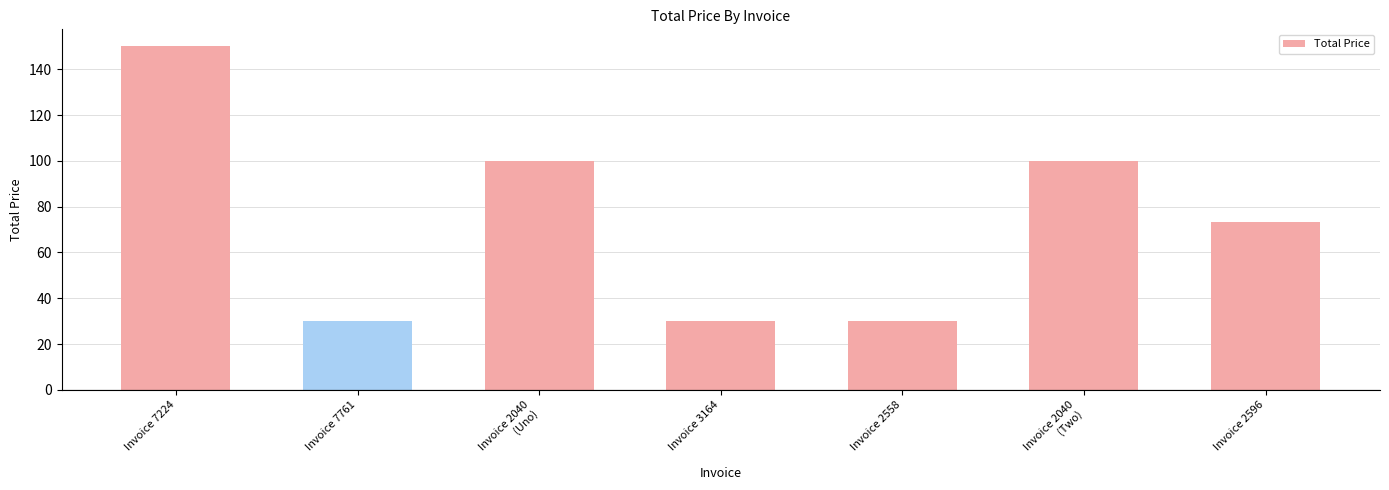

What is the sum of the values at Invoice 2558 and Invoice 3164?

60.0